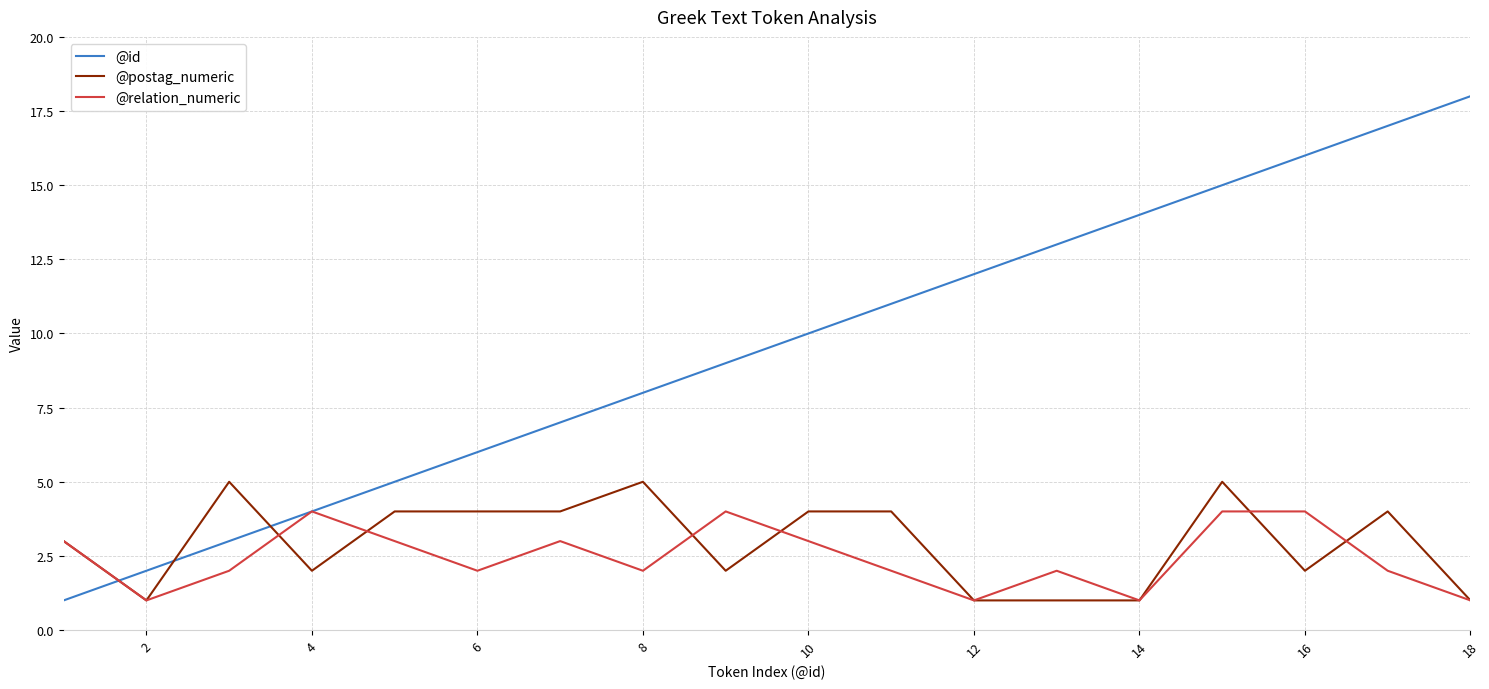

Does the chart have visible grid lines?

Yes